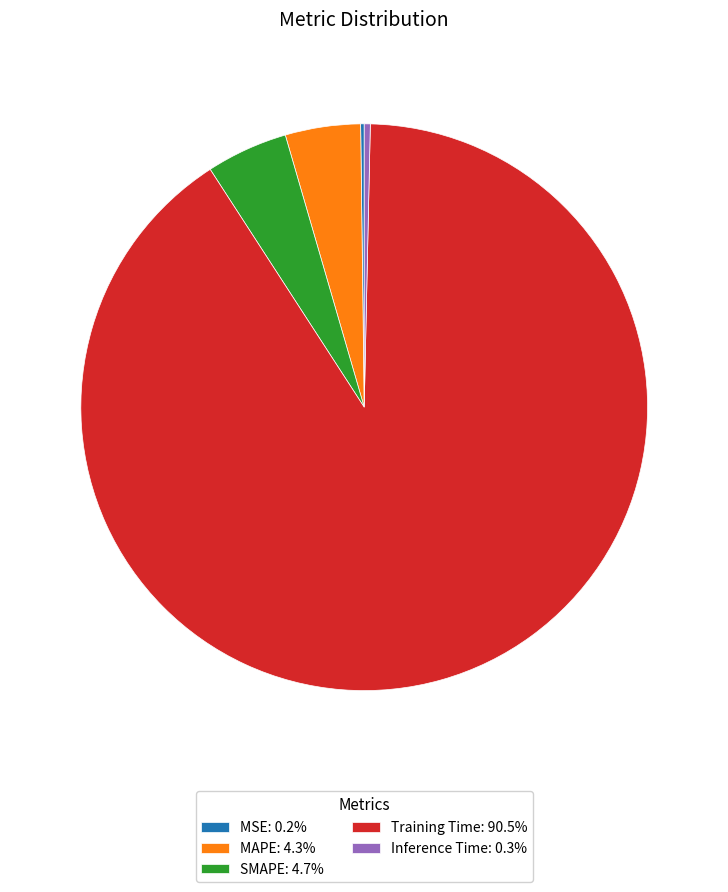

Is there a majority slice in this chart?

Yes